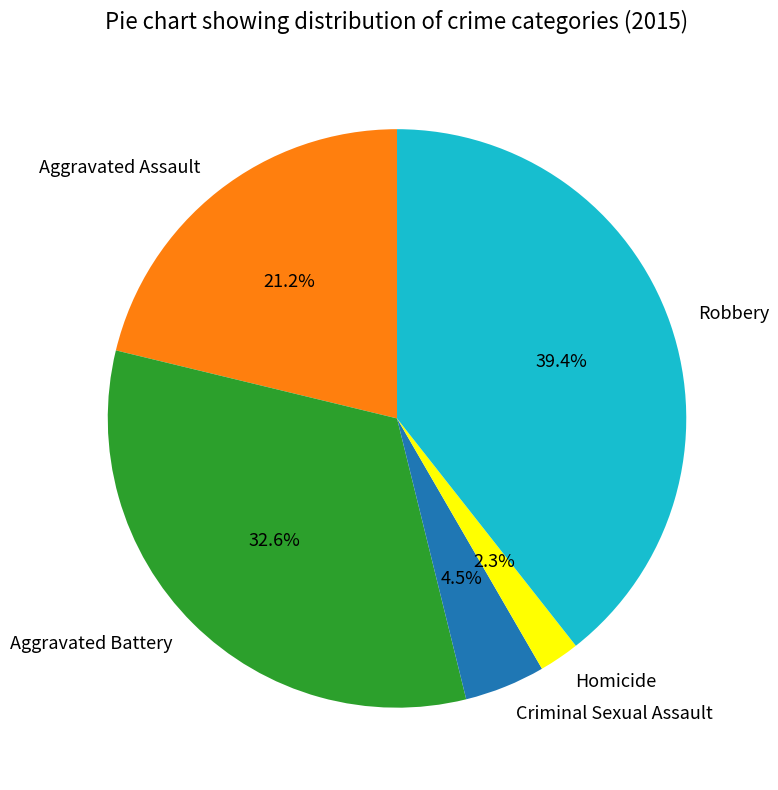

How many slices are in this pie chart?

5